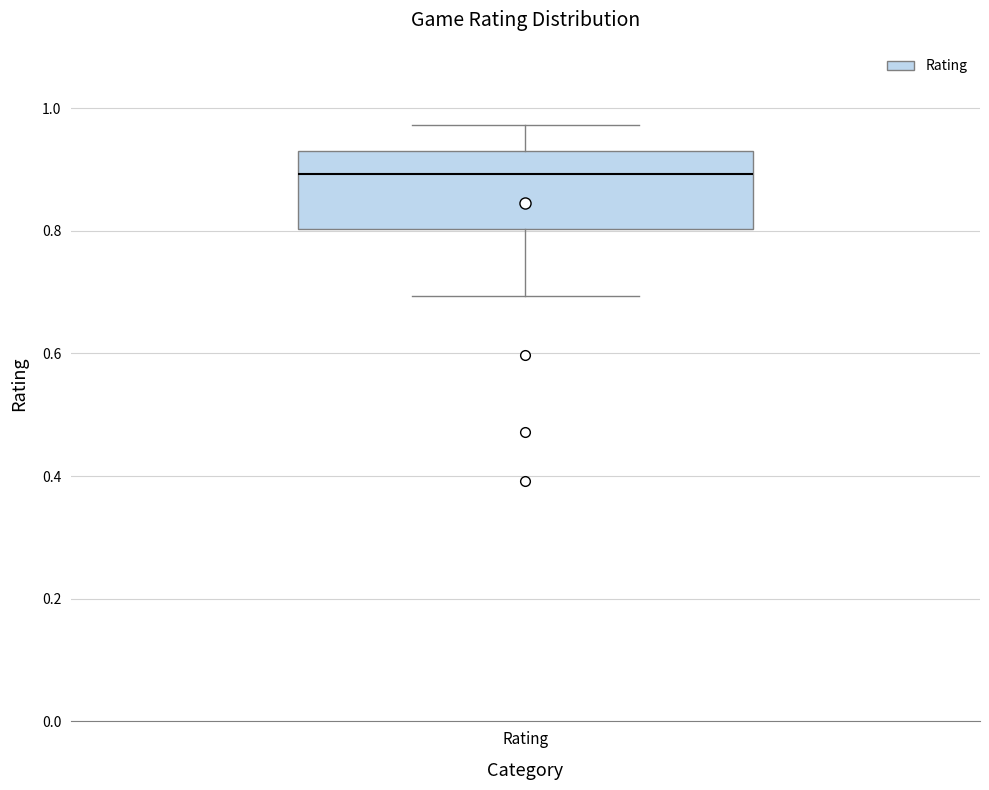

Read this box plot against the y-axis: the position of the median line, the range covered by the box, and the ends of both whiskers. The values are not printed on the chart, so give them approximately, as read against the axis.

median 0.90, box 0.80 to 0.94, whiskers 0.70 to 0.98